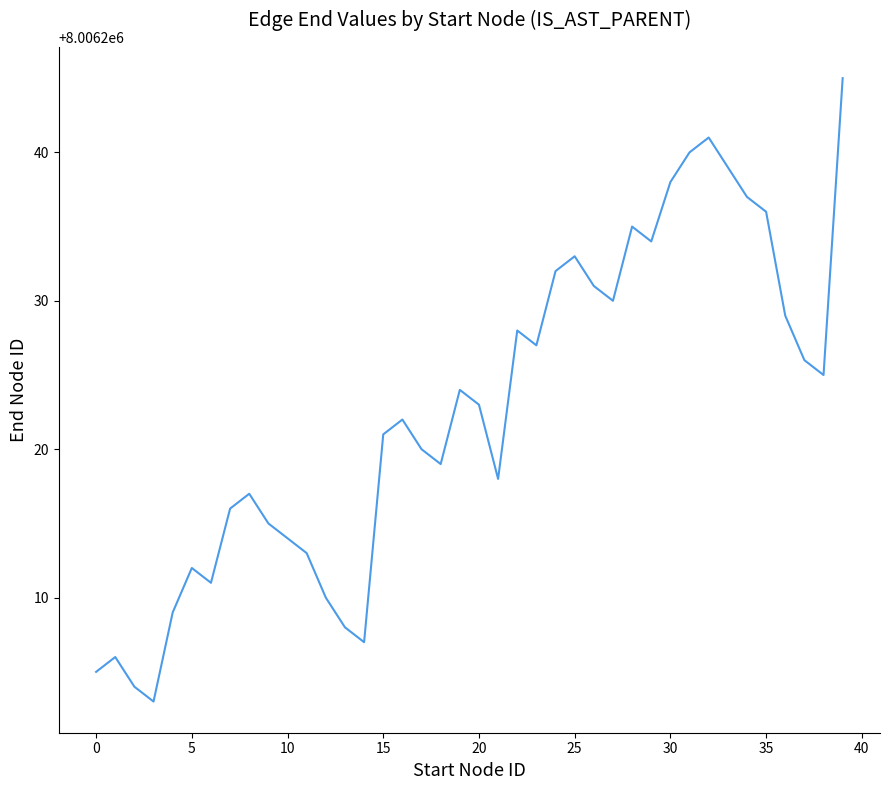

What is the maximum value shown in the chart?

8006245